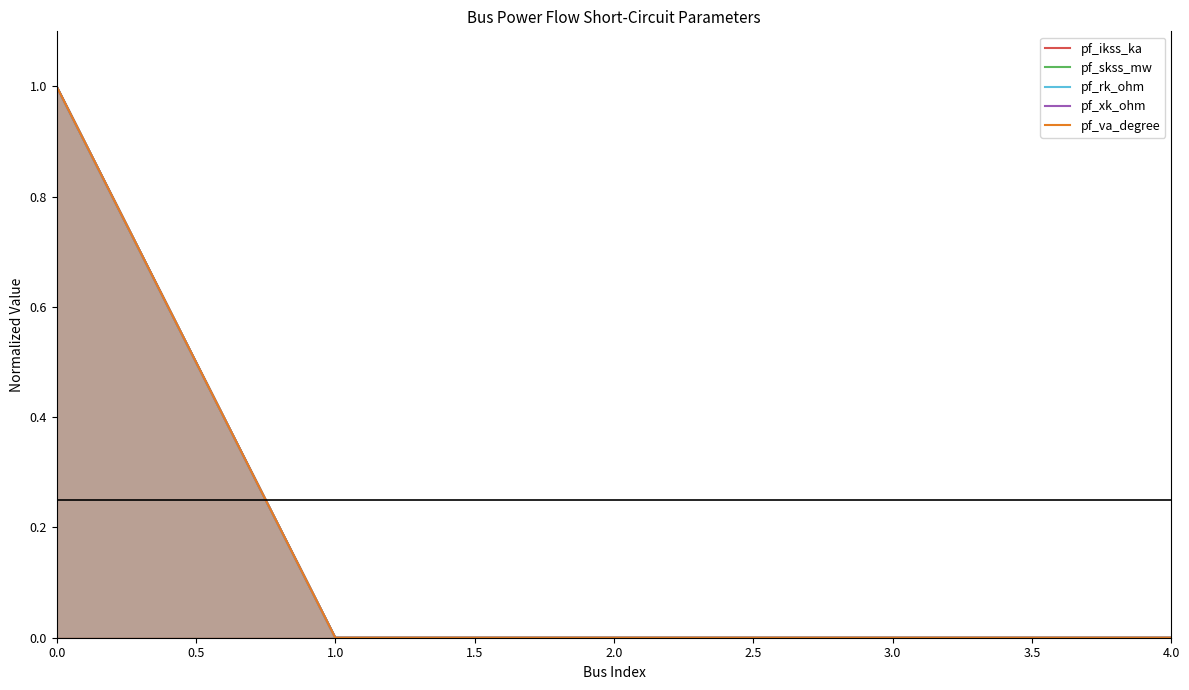

What is the sum of the pf_ikss_ka values at 4.0 and 0.0?

1